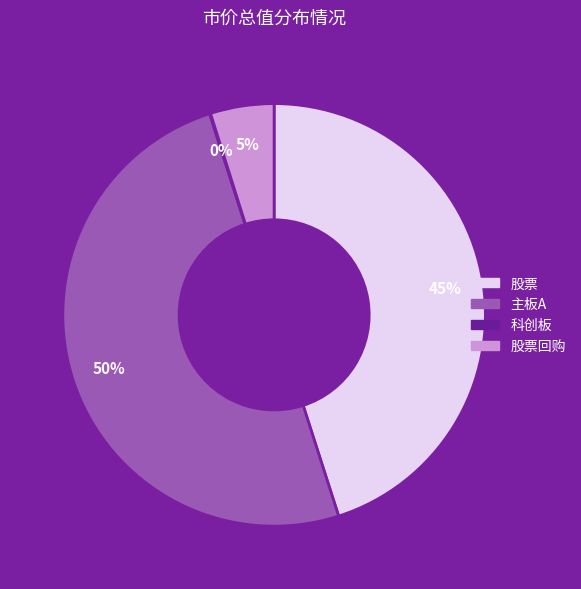

To the nearest percent, what is the difference between the largest and smallest slice percentages?

50%